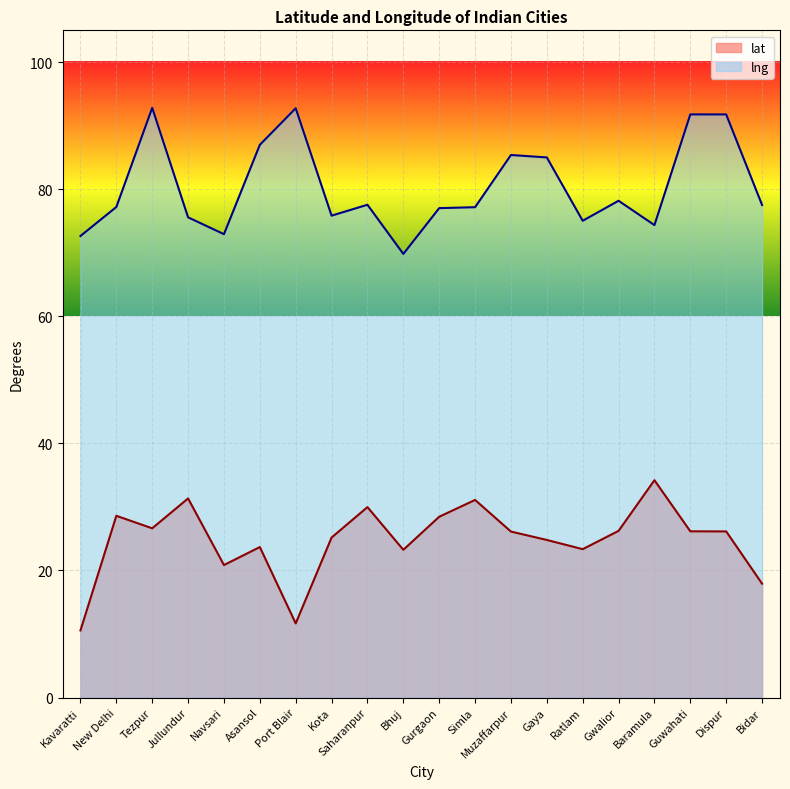

How many data points in lng are less than 77?

7